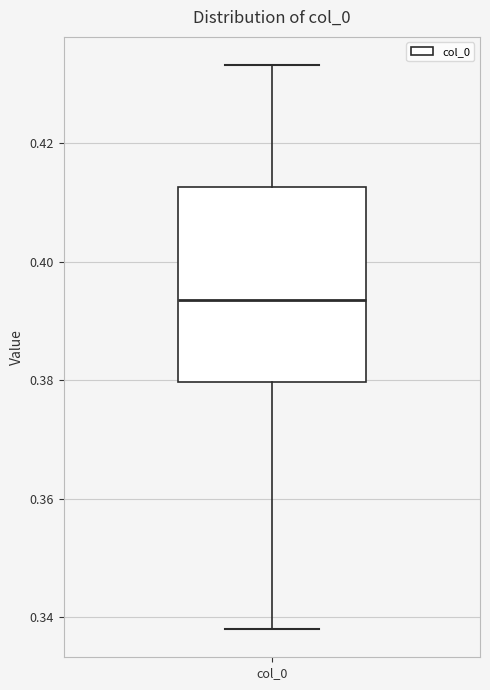

Read this box plot against the y-axis: the position of the median line, the range covered by the box, and the ends of both whiskers. The values are not printed on the chart, so give them approximately, as read against the axis.

median 0.394, box 0.380 to 0.412, whiskers 0.338 to 0.434